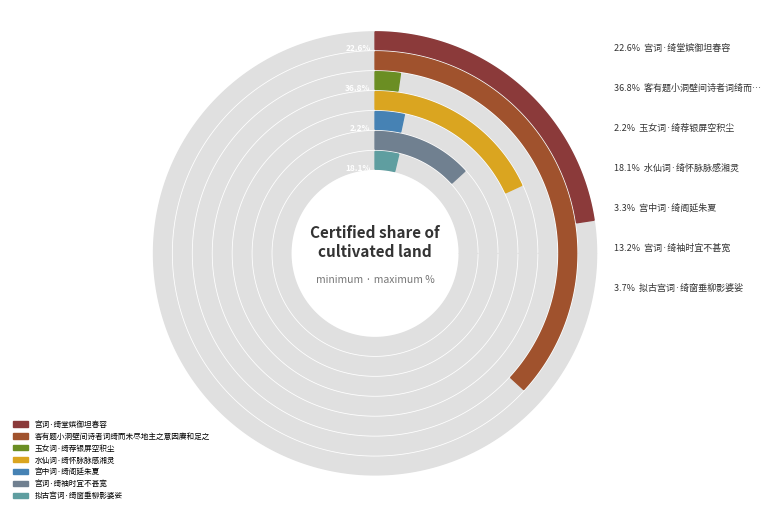

True or false: 玉女词·绮荐银屏空积尘 accounts for 8% of the total.

False